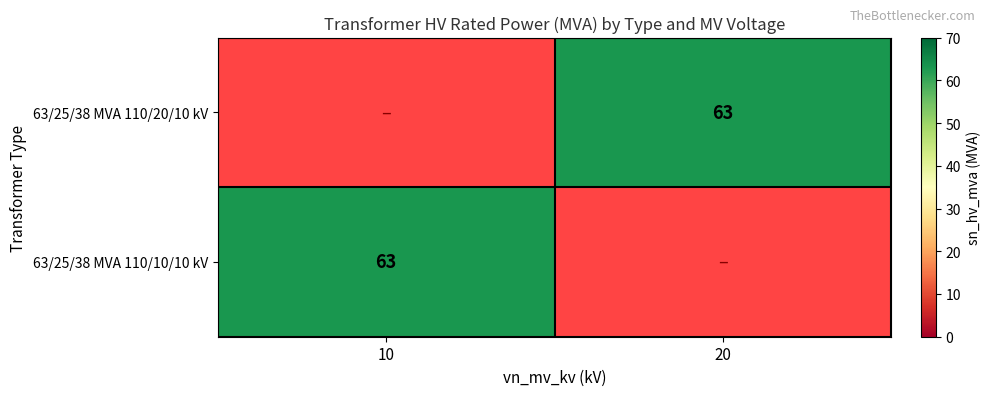

List the series in order of their overall mean, lowest first.

63/25/38 MVA 110/20/10 kV, 63/25/38 MVA 110/10/10 kV